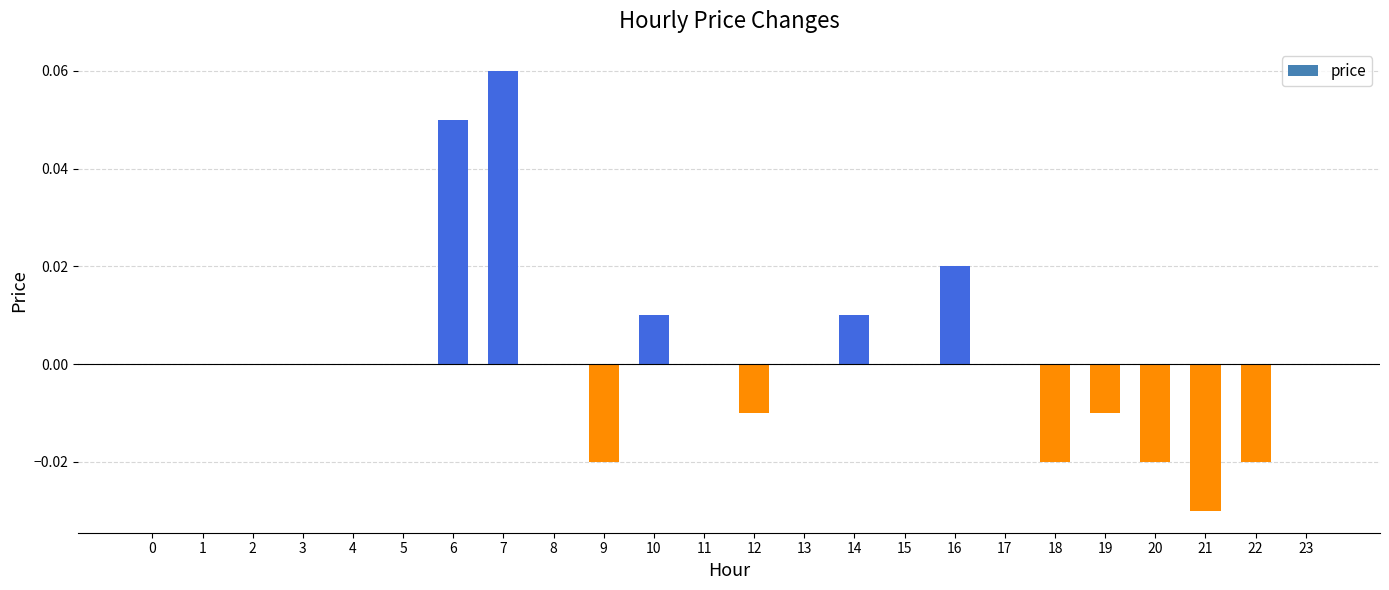

Between 3 and 21, which is larger?

3